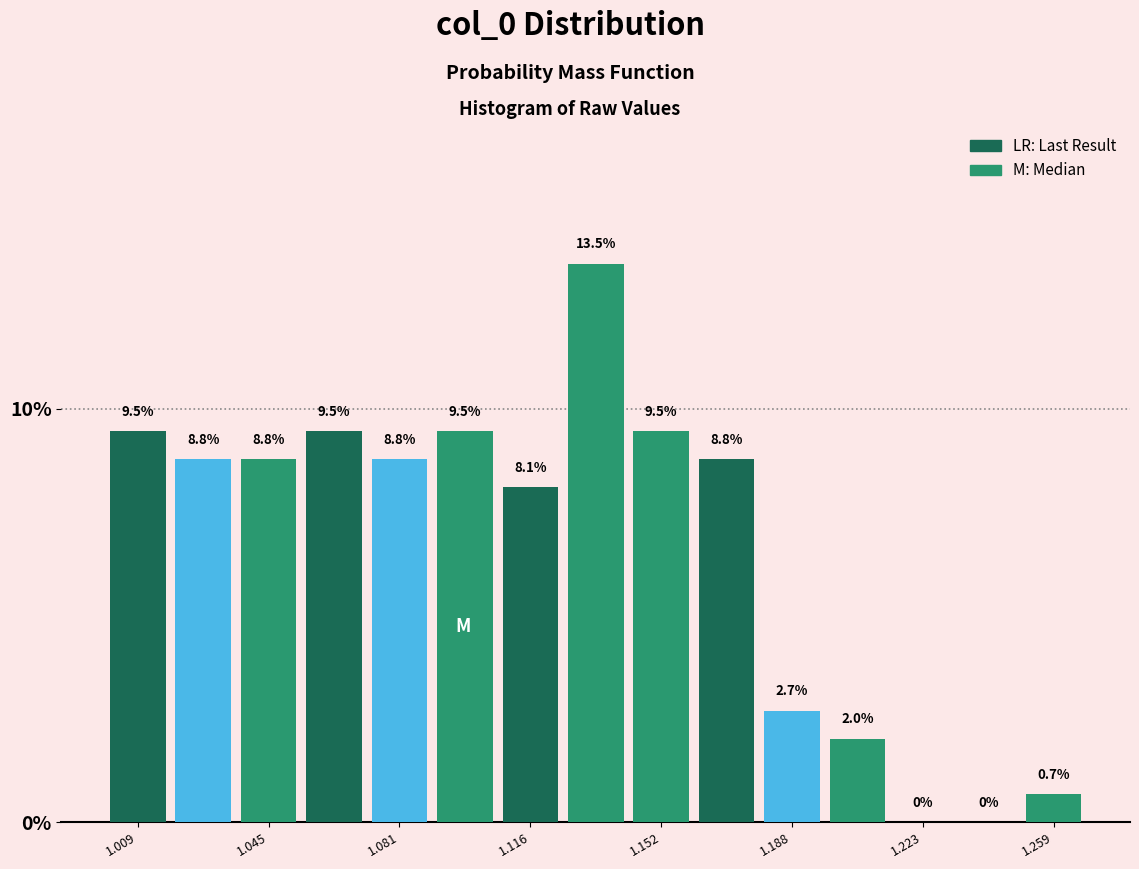

Around what value on the x-axis is the tallest bar? Give the approximate position of its centre, as read against the axis.

1.135